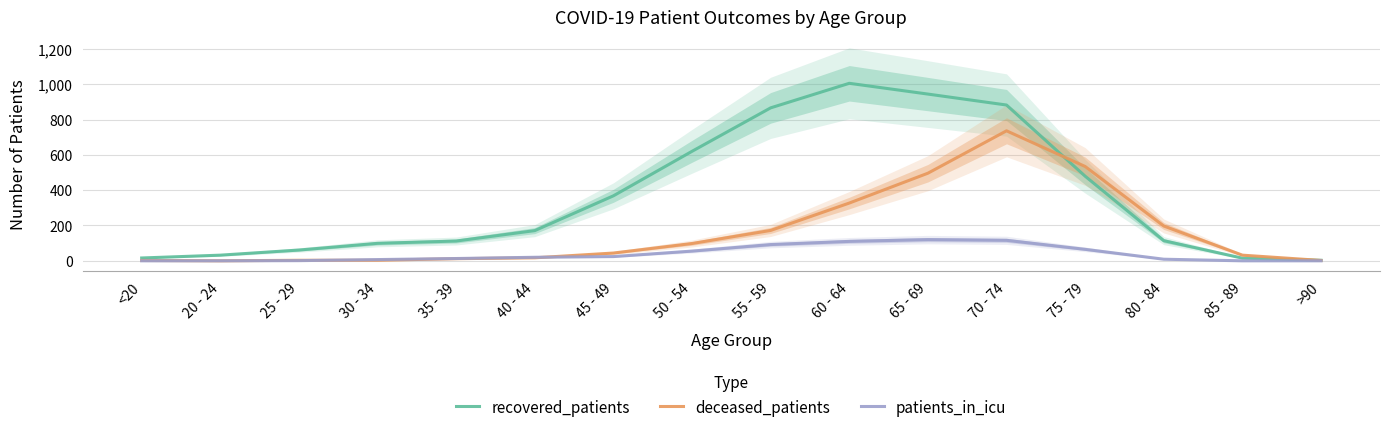

After their last crossing, which series has the higher values: patients_in_icu or deceased_patients?

deceased_patients